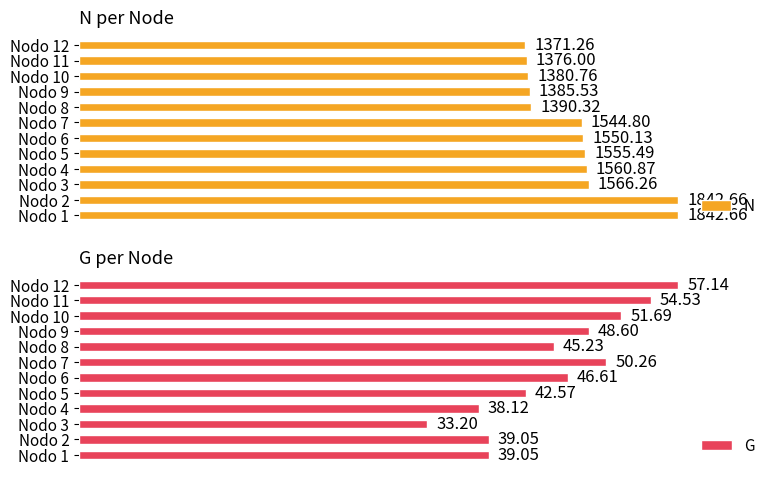

How many categories are shown in the chart?

12